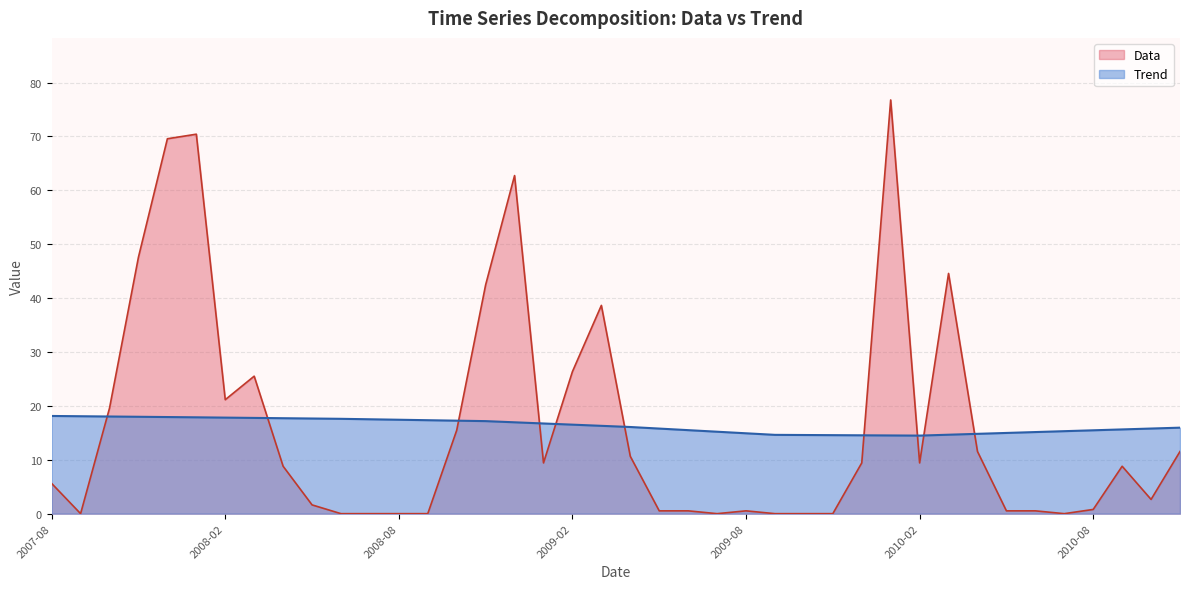

What are all the series names shown in the legend?

Data, Trend